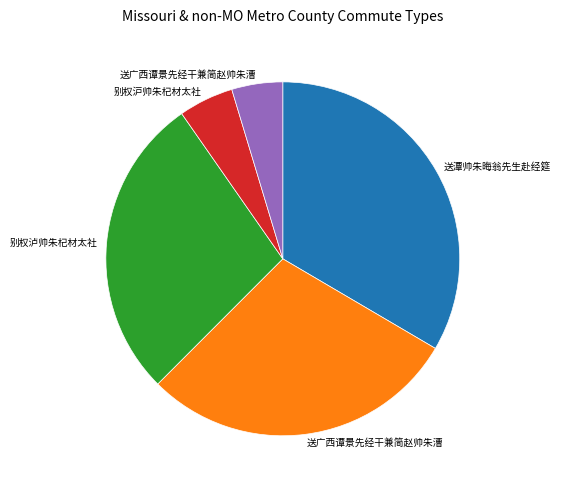

Does any single category account for the majority?

No